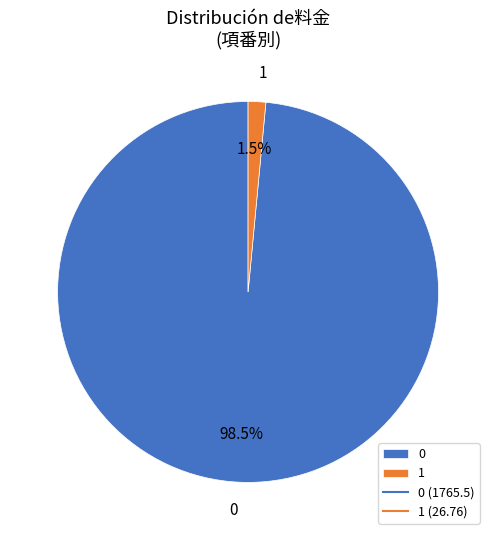

How many slices are in this pie chart?

2